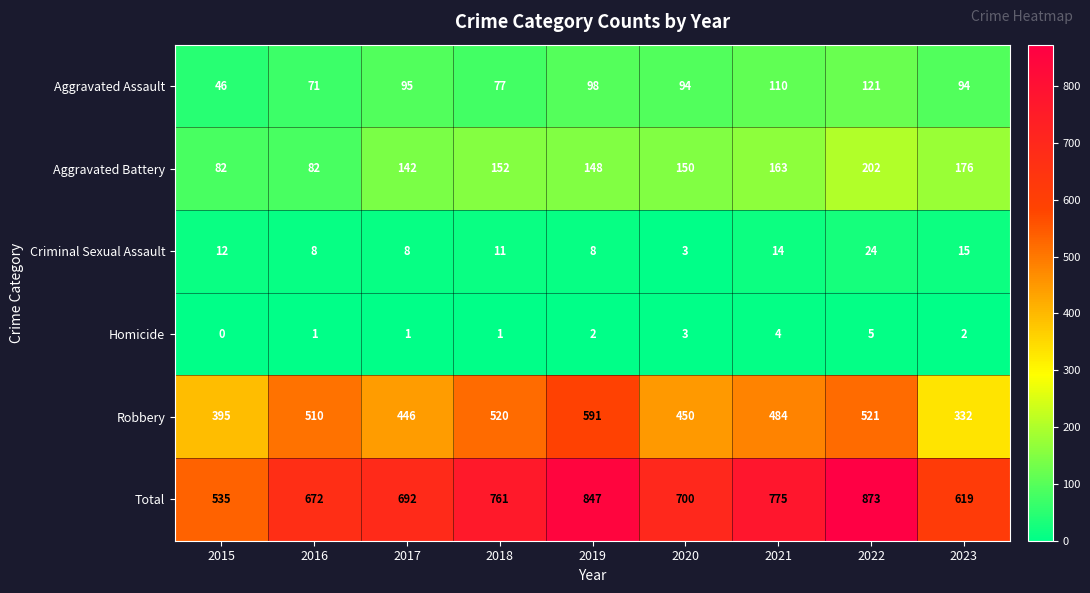

The Total series shows 847 at 2019. True or false?

True